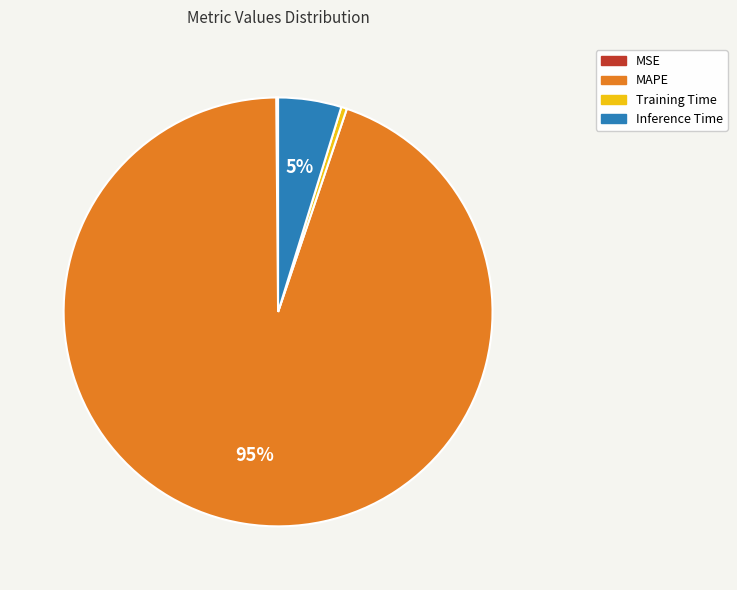

To the nearest percent, what is the difference between the largest and smallest slice percentages?

95%